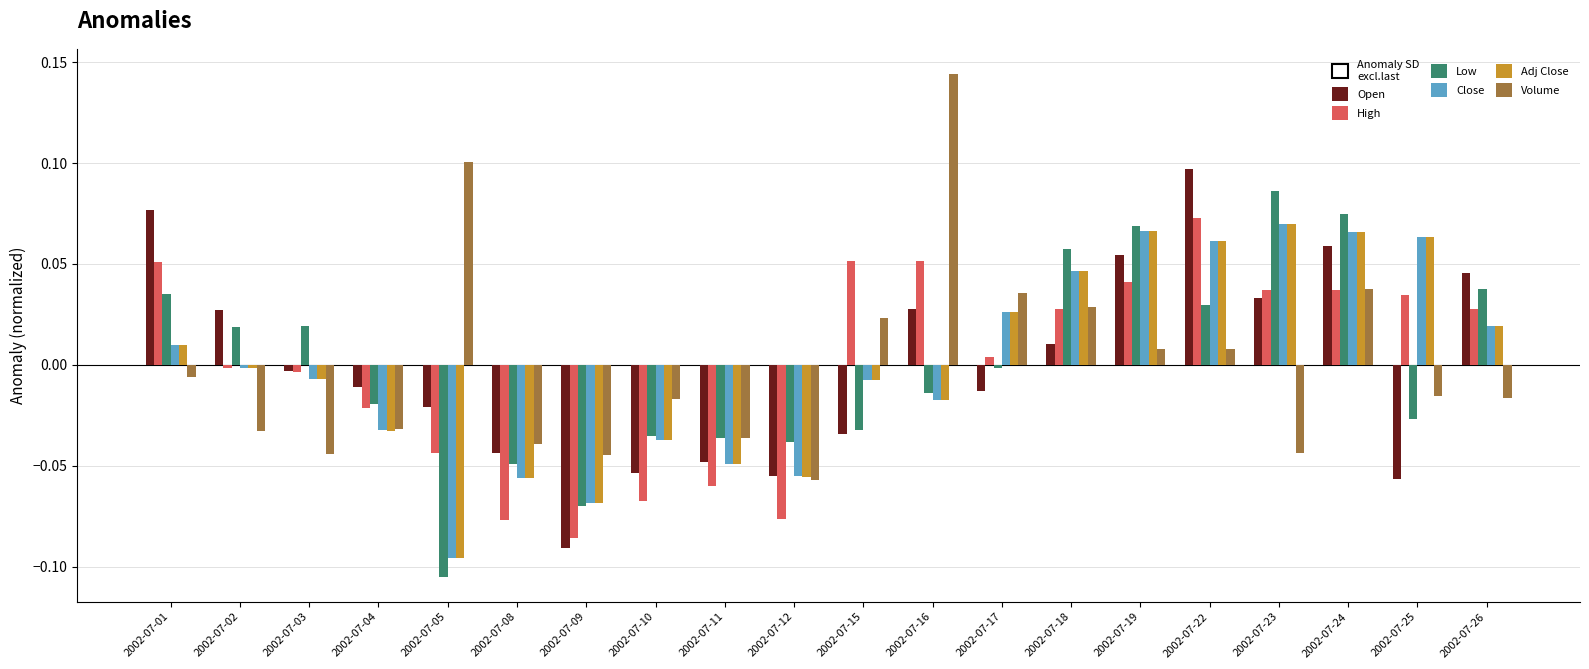

How many values in the High series are below 0?

9